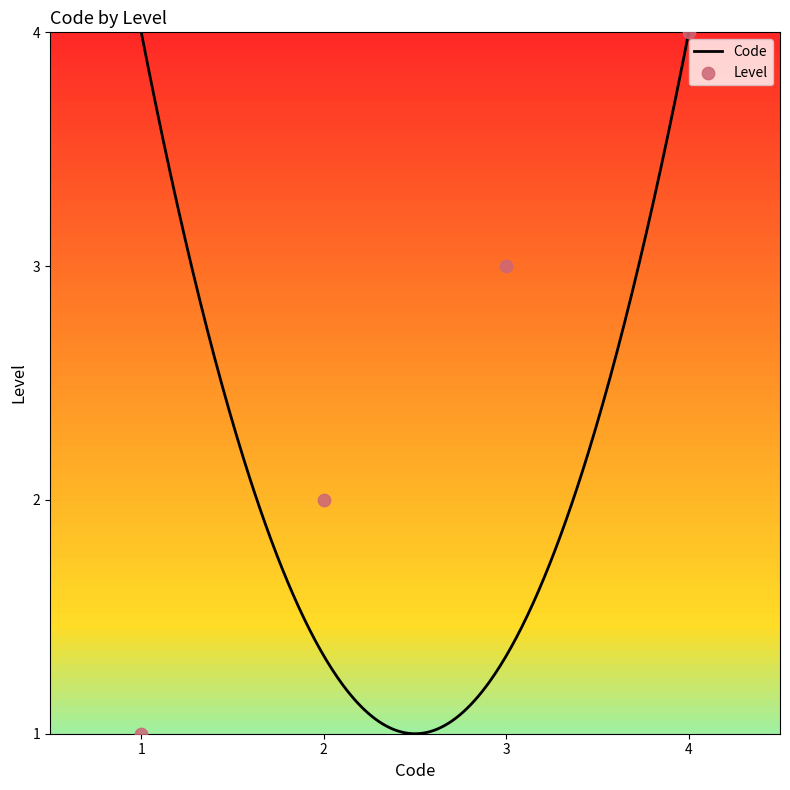

Which has a higher value, 1 or 4?

4